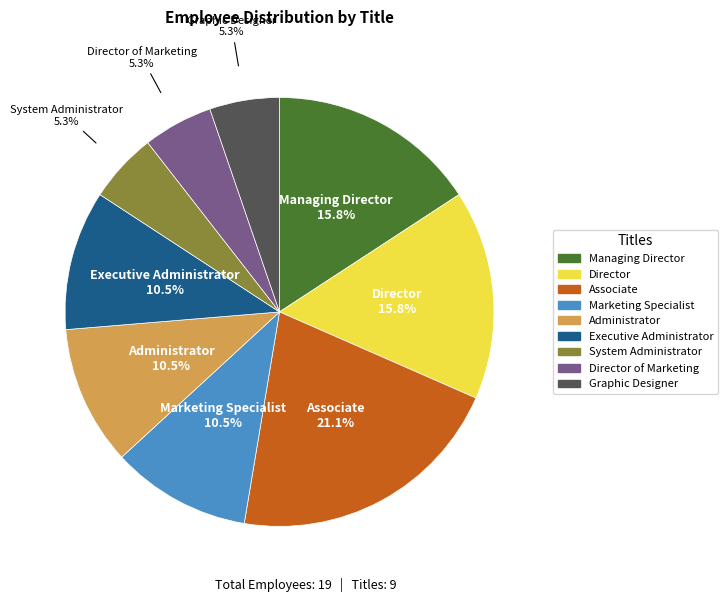

Count the number of slices in the pie.

9